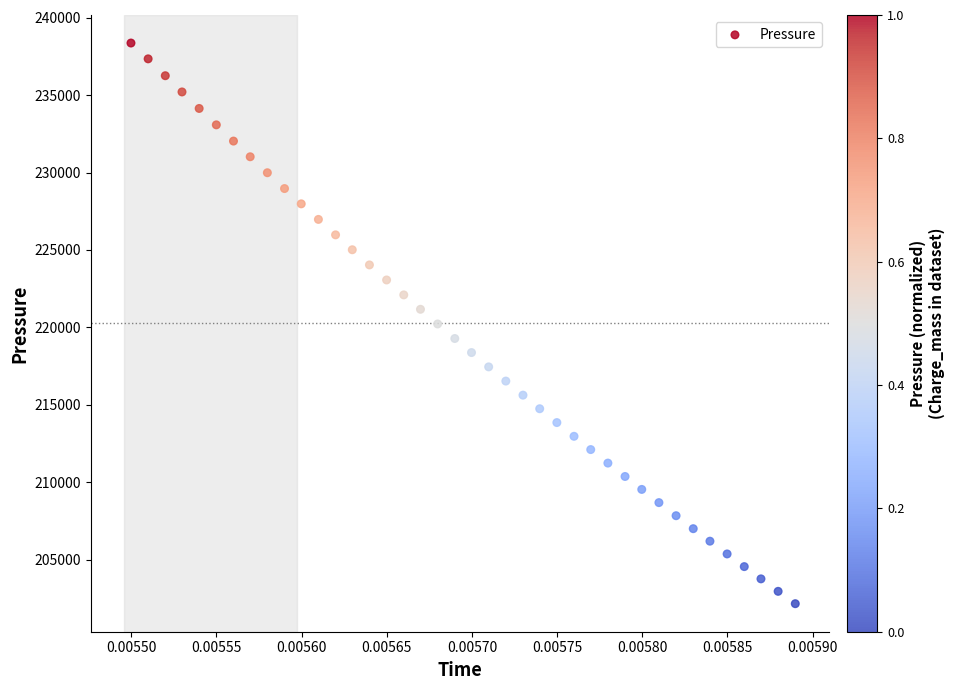

What is the range of Y values (max minus min)?

36215.8